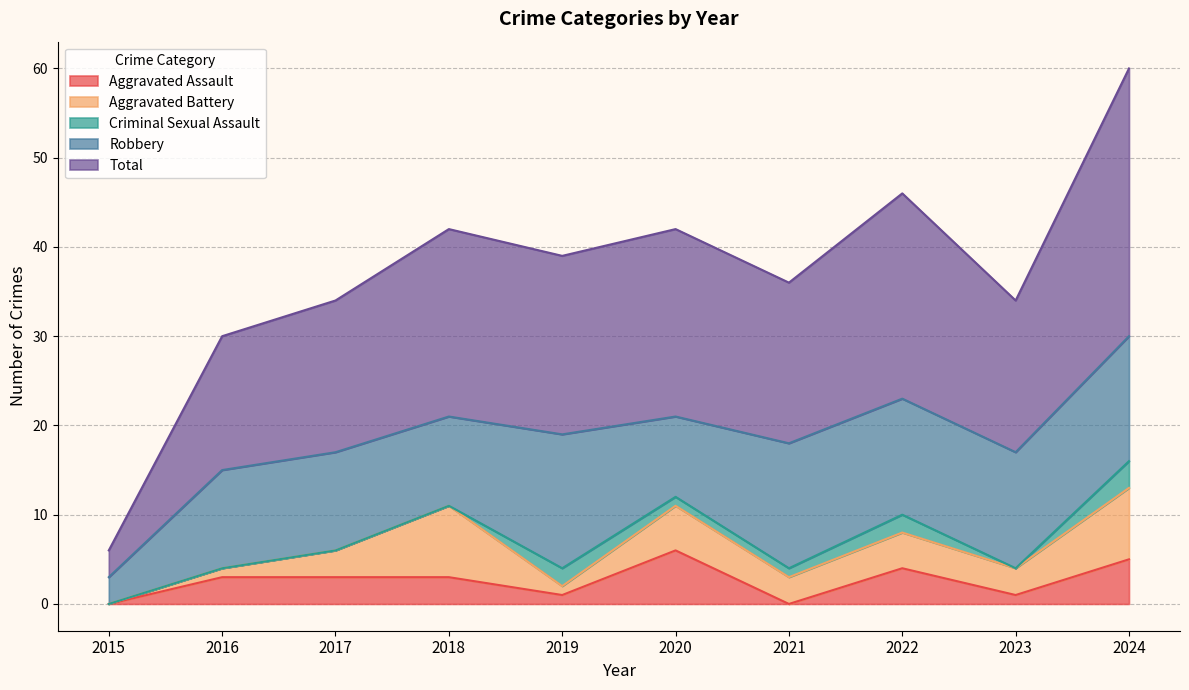

What is the difference between the maximum and minimum values in the Aggravated Assault series?

6